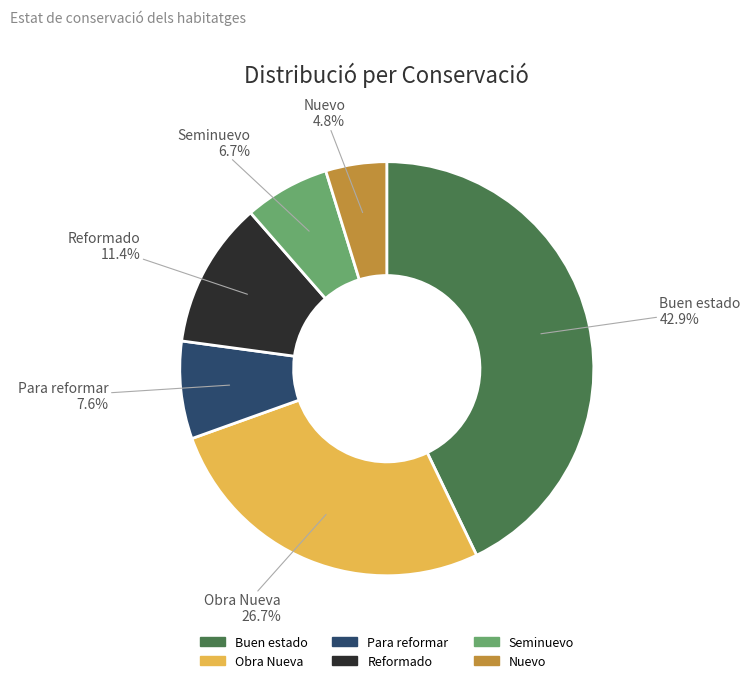

Which has a higher value, Buen estado or Seminuevo?

Buen estado